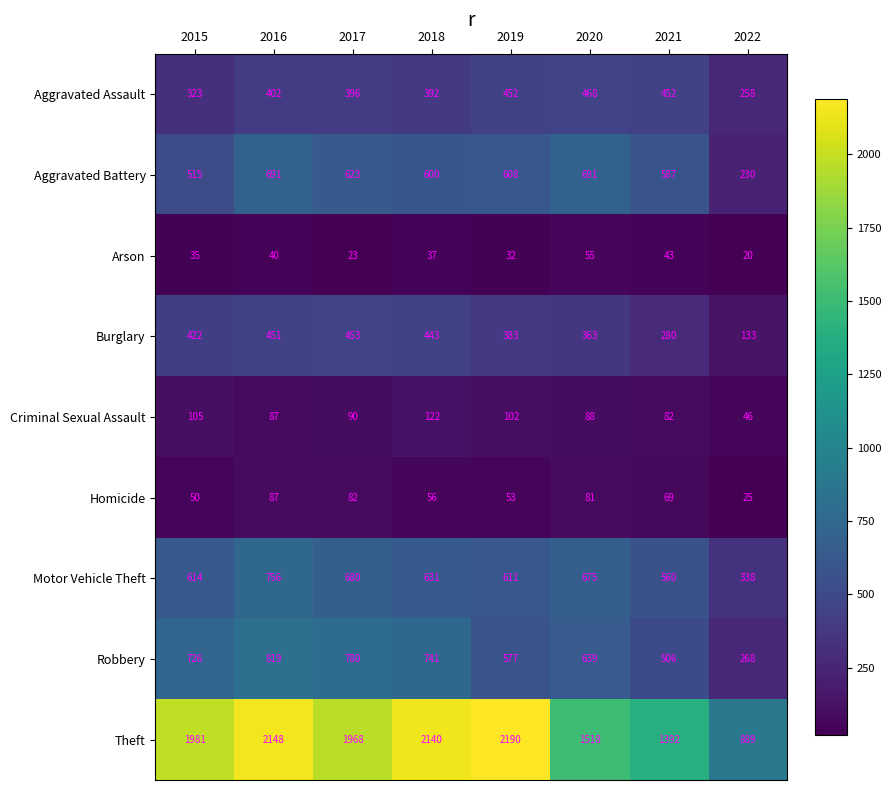

What is the difference between the Arson values at 2015 and 2021?

8